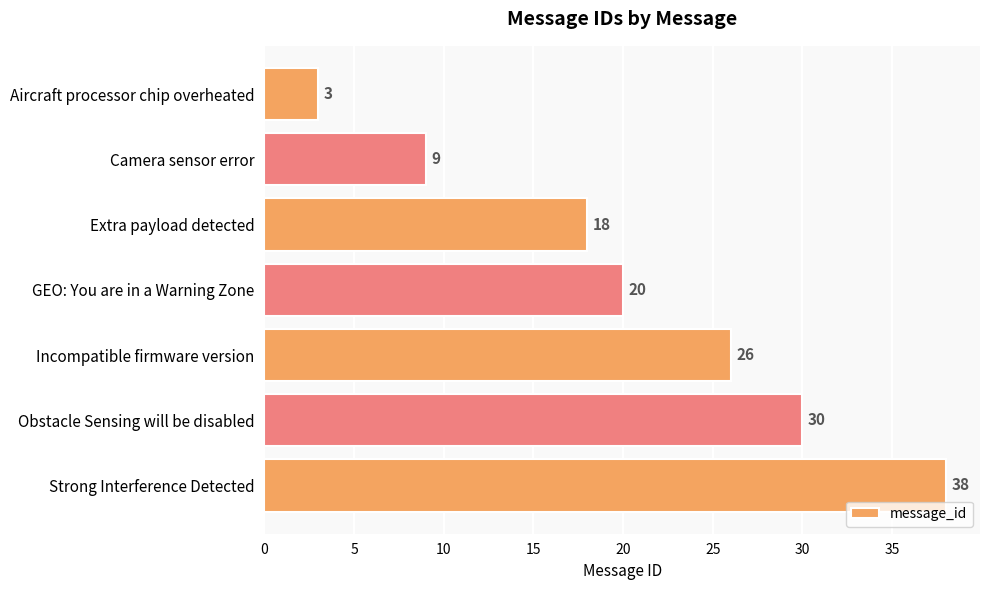

How many values are below 20?

3